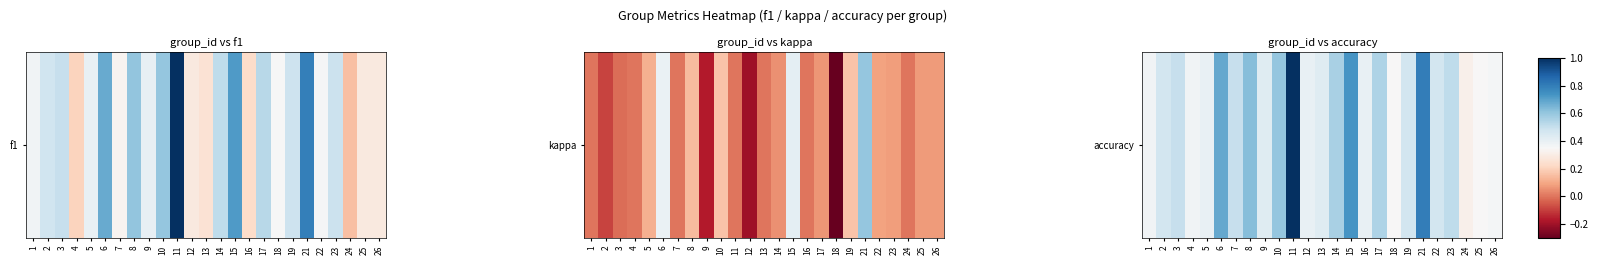

Reading left to right, list all the values displayed in this chart.

1=0.4	2=0.5	3=0.5	4=0.4	5=0.4	6=0.7	7=0.5	8=0.6	9=0.4	10=0.6	11=1.0	12=0.4	13=0.4	14=0.6	15=0.7	16=0.4	17=0.6	18=0.3	19=0.5	21=0.8	22=0.5	23=0.5	24=0.3	25=0.3	26=0.4